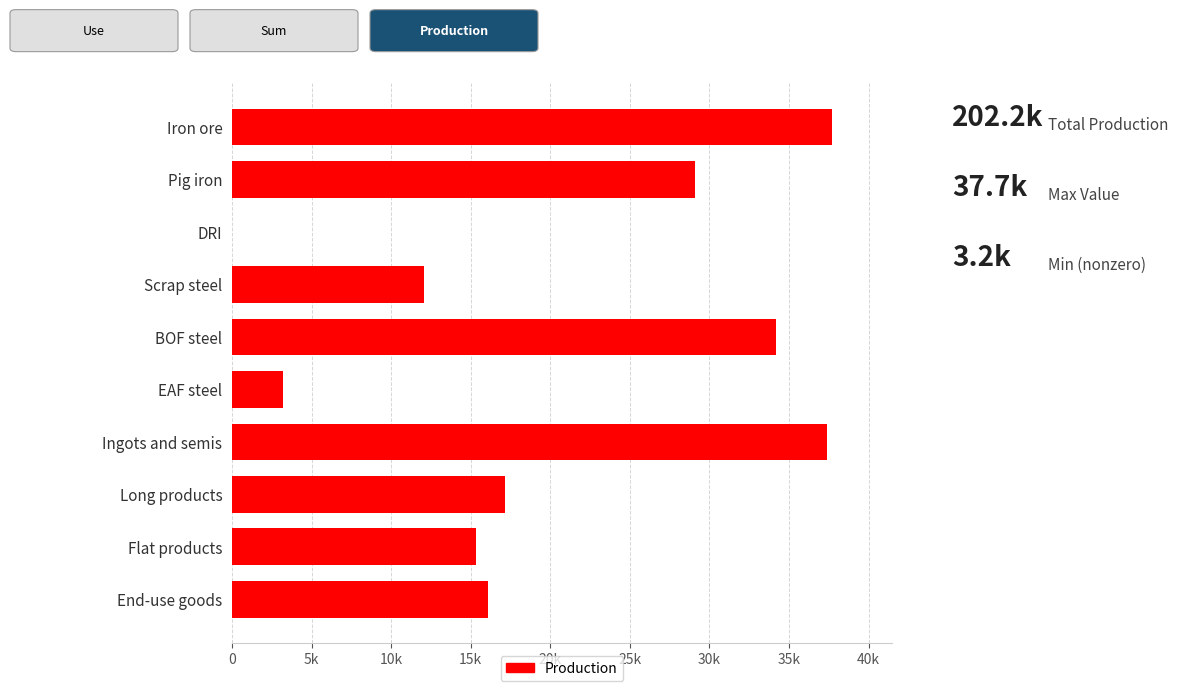

Are the bars horizontal?

Yes